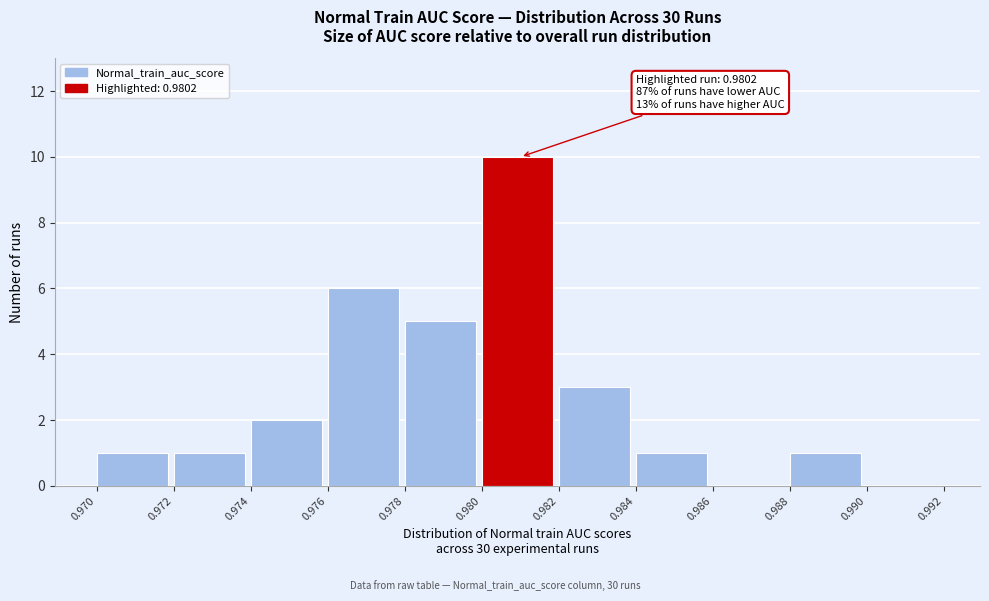

Over which range of the x-axis is the bar tallest?

0.980 to 0.982